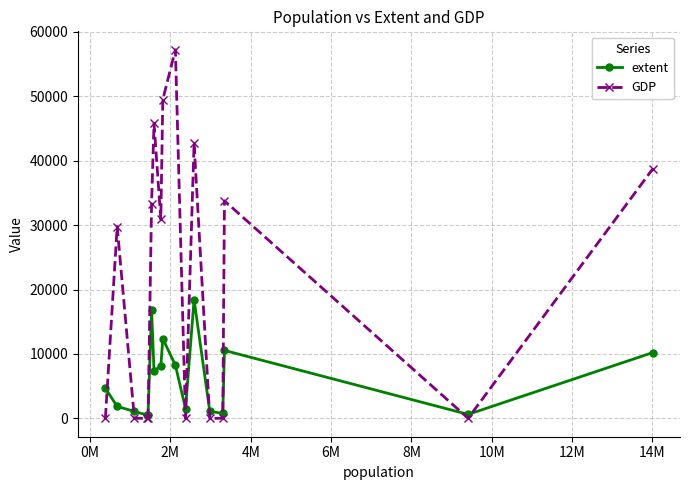

True or false: GDP has more than 1 interior local peaks.

True